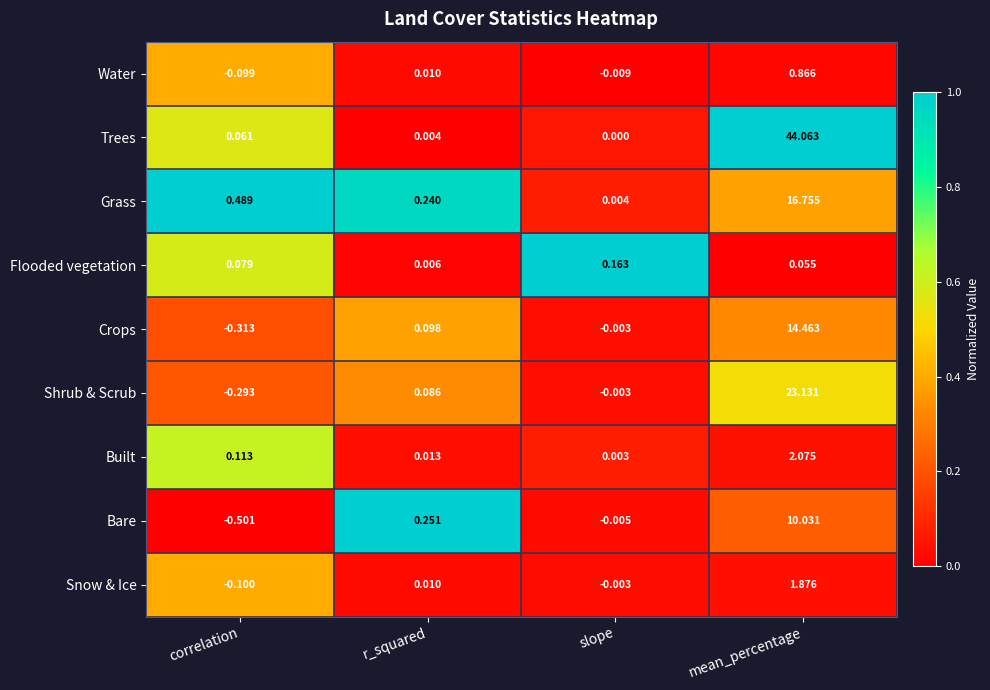

Which series has the largest total across all categories?

Trees